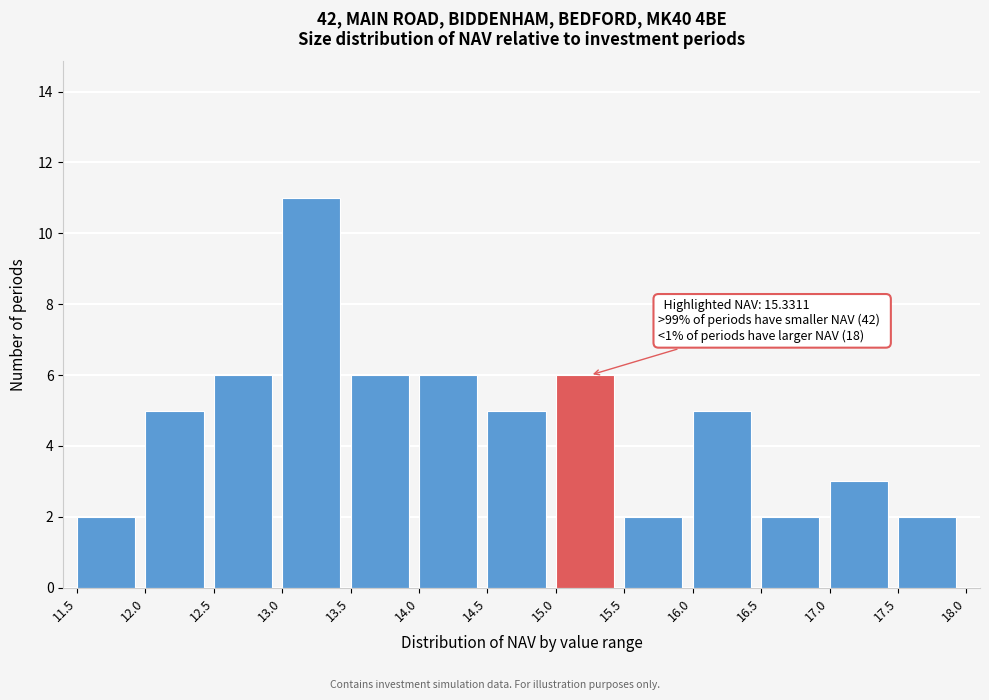

Over which range of the x-axis is the bar tallest?

13.0 to 13.5